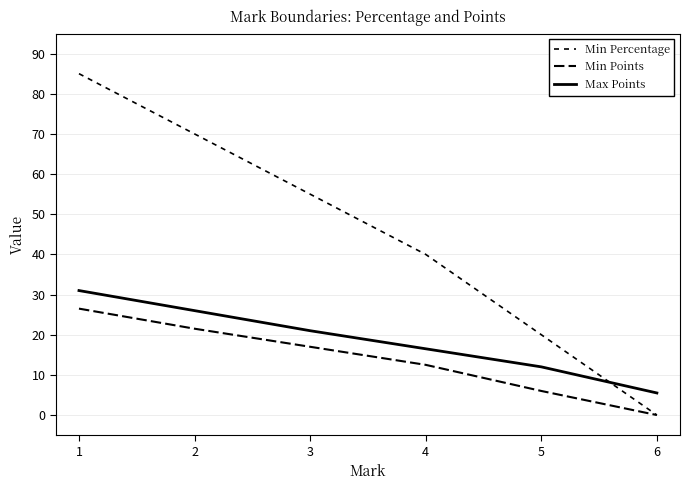

What is the greatest value displayed?

85.0